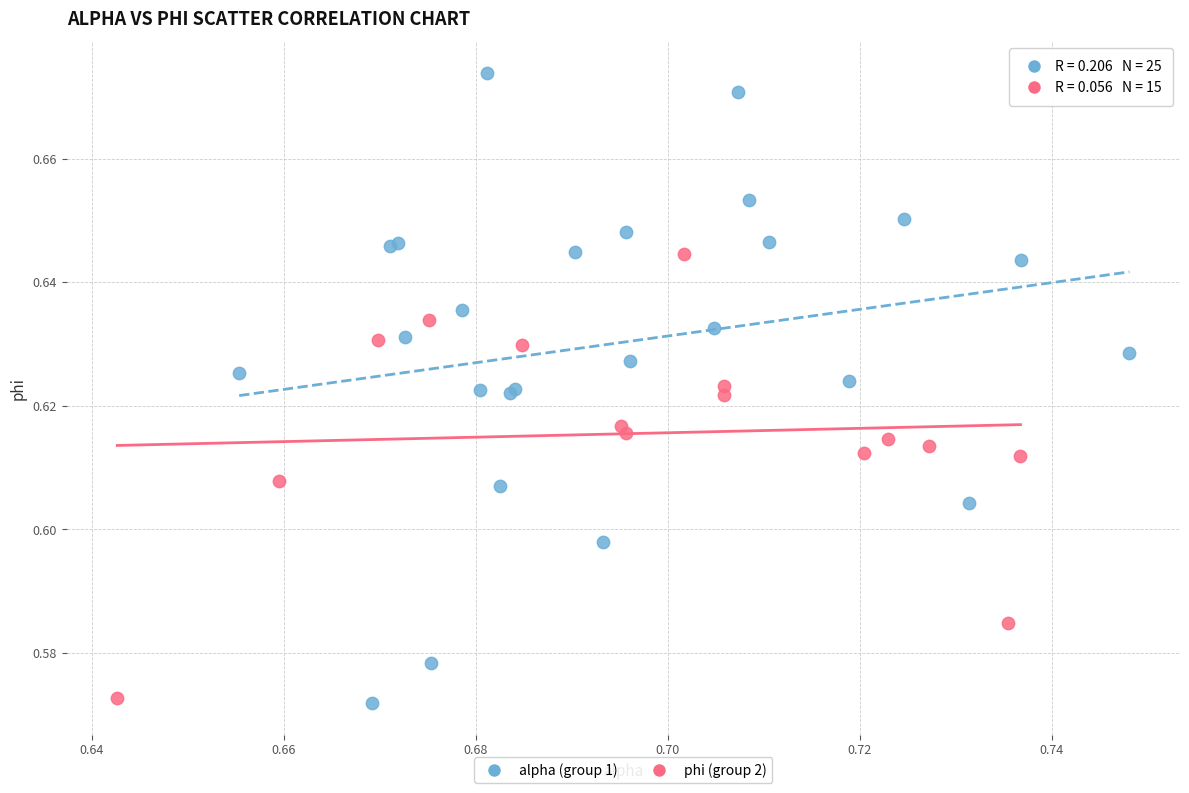

Which series has the largest Y range (max minus min)?

alpha (group 1)